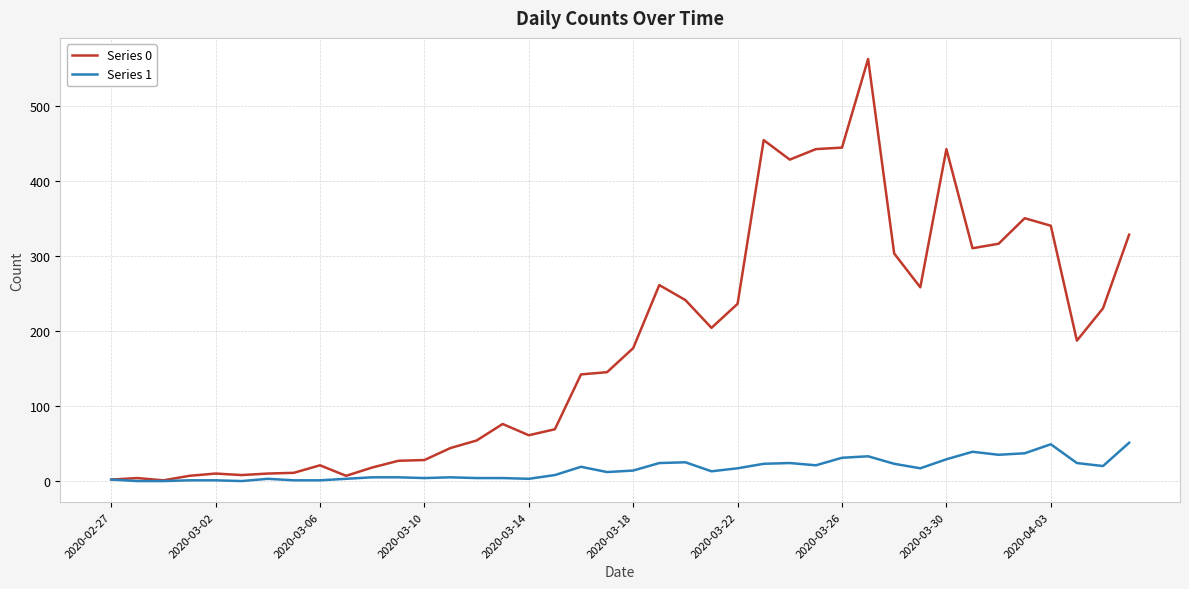

Does the chart have visible grid lines?

Yes